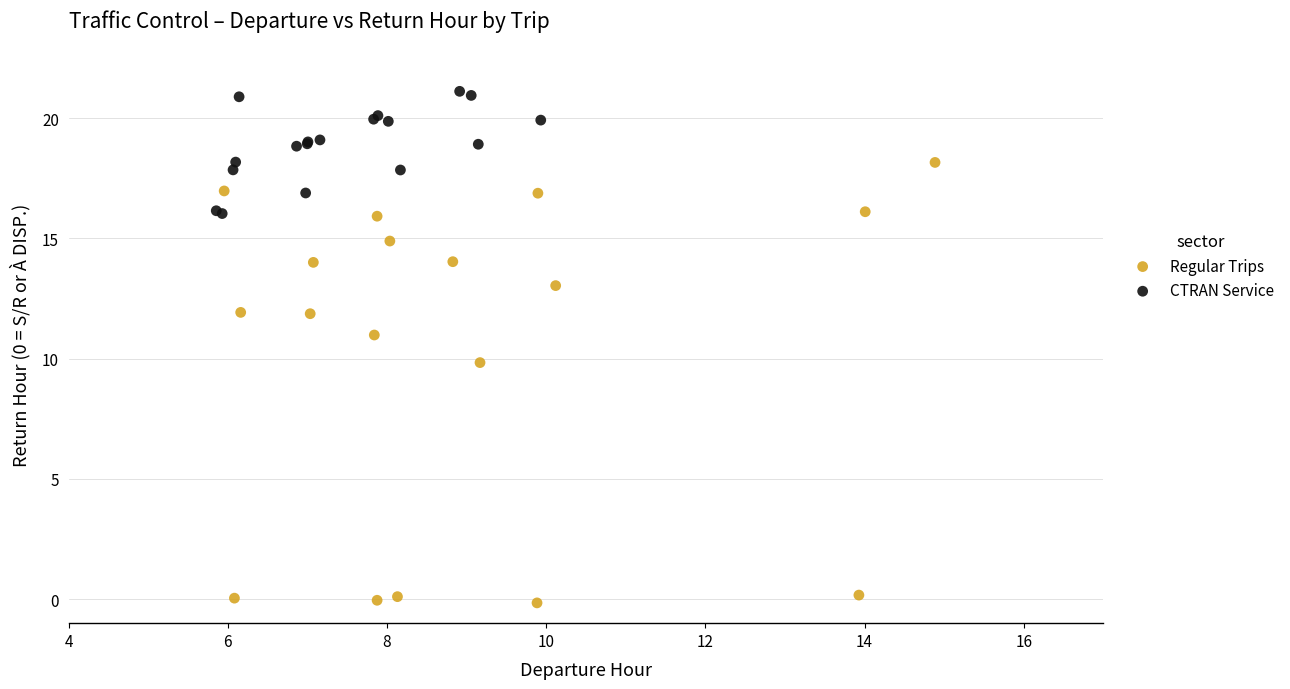

Which series reaches the minimum Y coordinate?

Regular Trips